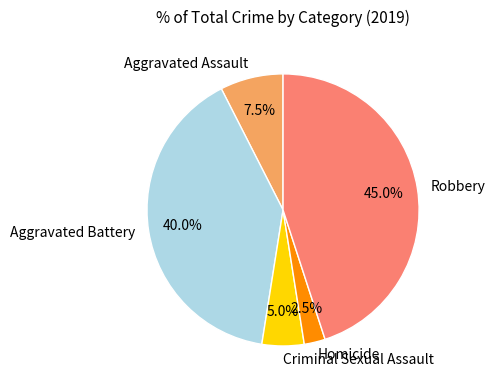

Does any single category account for the majority?

No